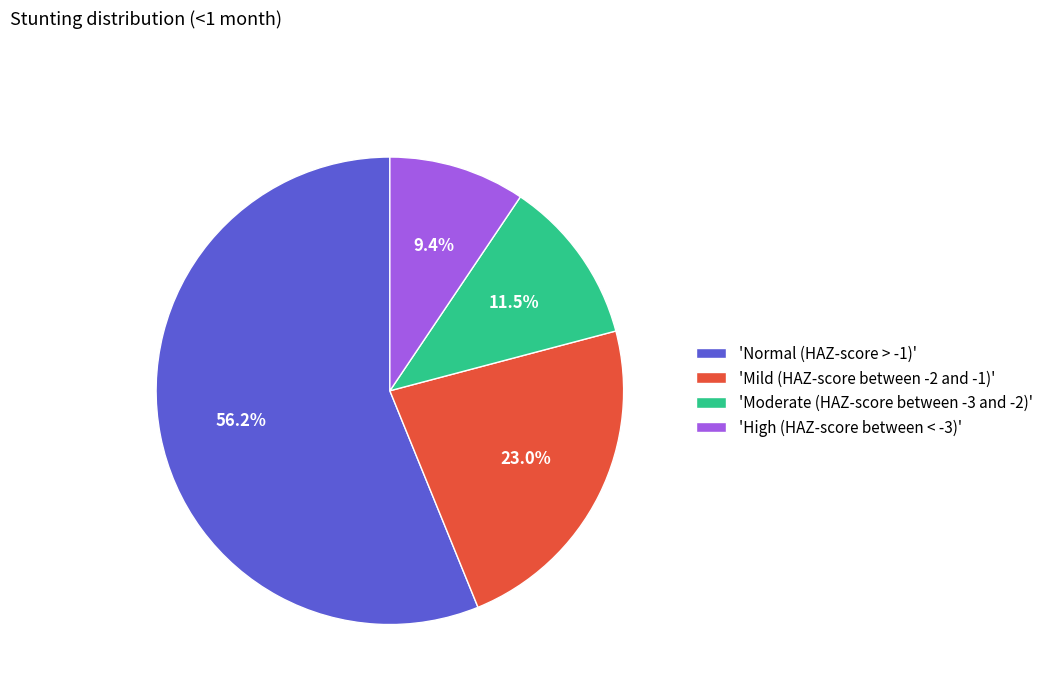

Which has a higher value, 'High (HAZ-score between < -3)' or 'Normal (HAZ-score > -1)'?

'Normal (HAZ-score > -1)'